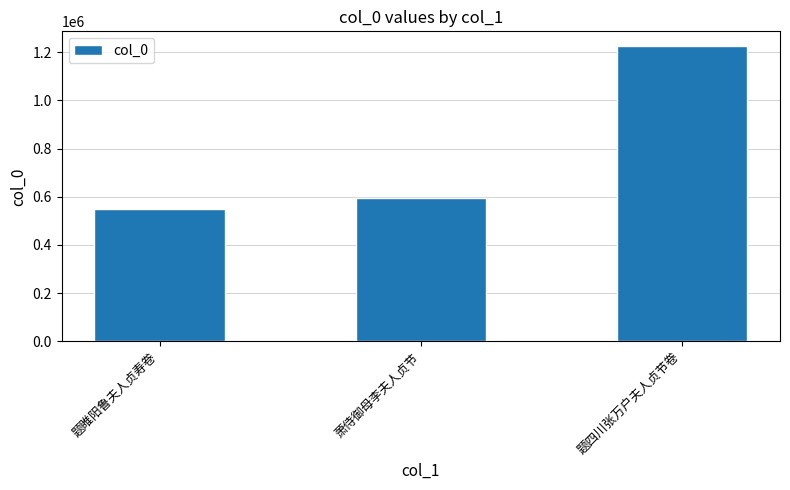

Is it true that the value at 萧侍御母李夫人贞节 is 291747?

False